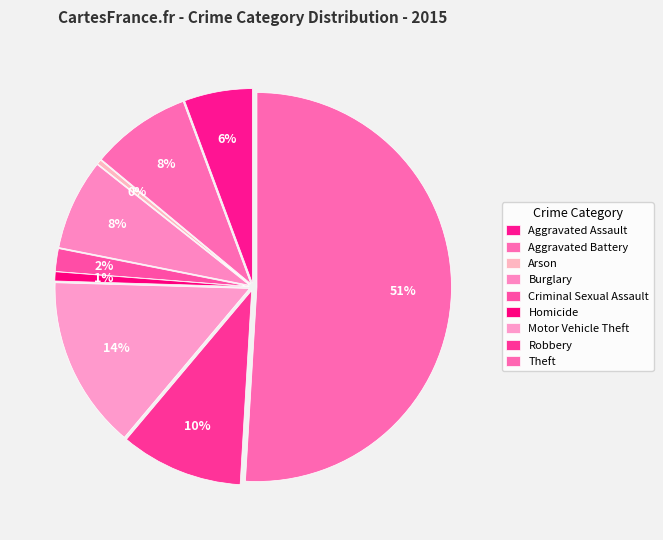

Which has a higher value, Arson or Criminal Sexual Assault?

Criminal Sexual Assault